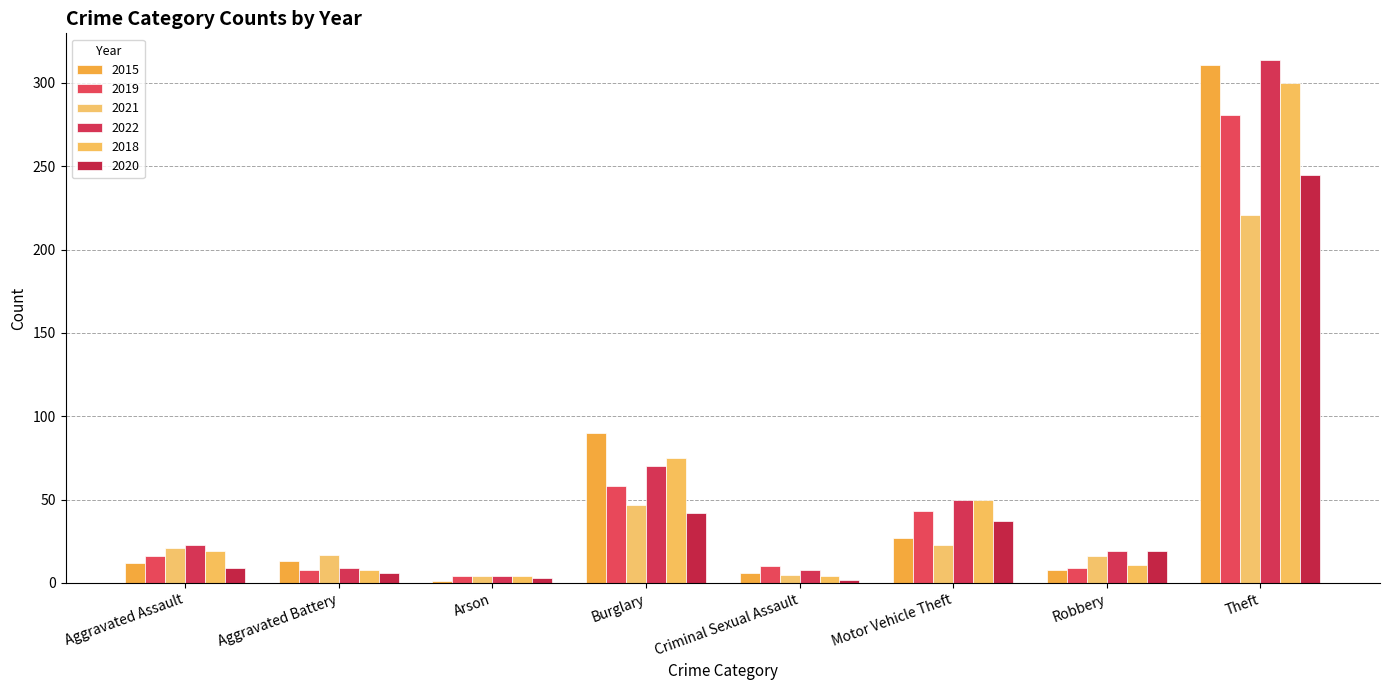

List the labels in order of 2018 value, largest first.

Theft, Burglary, Motor Vehicle Theft, Aggravated Assault, Robbery, Aggravated Battery, Arson, Criminal Sexual Assault